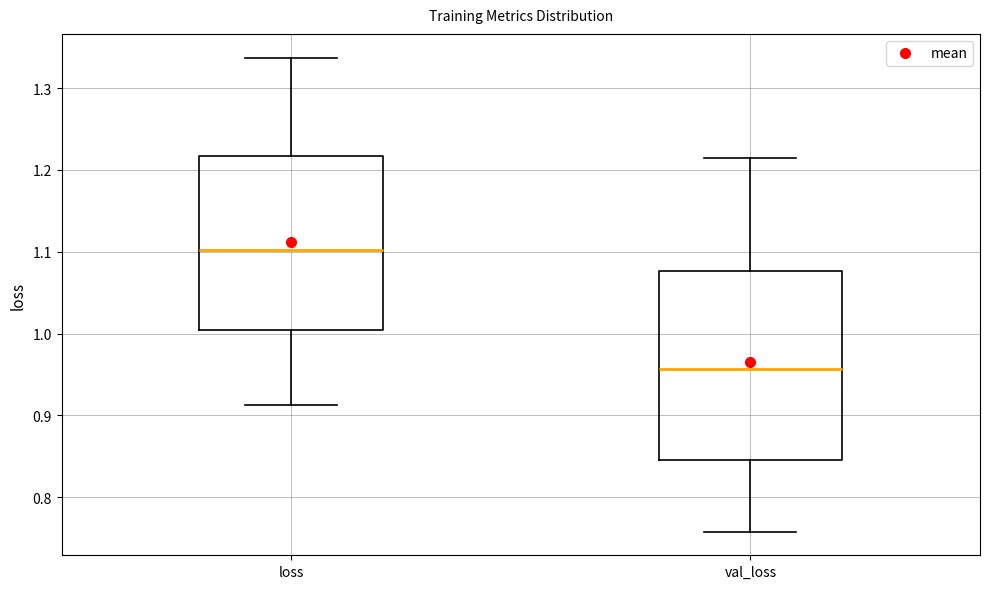

Comparing the boxes themselves (not the whiskers), which one is the tallest?

val_loss